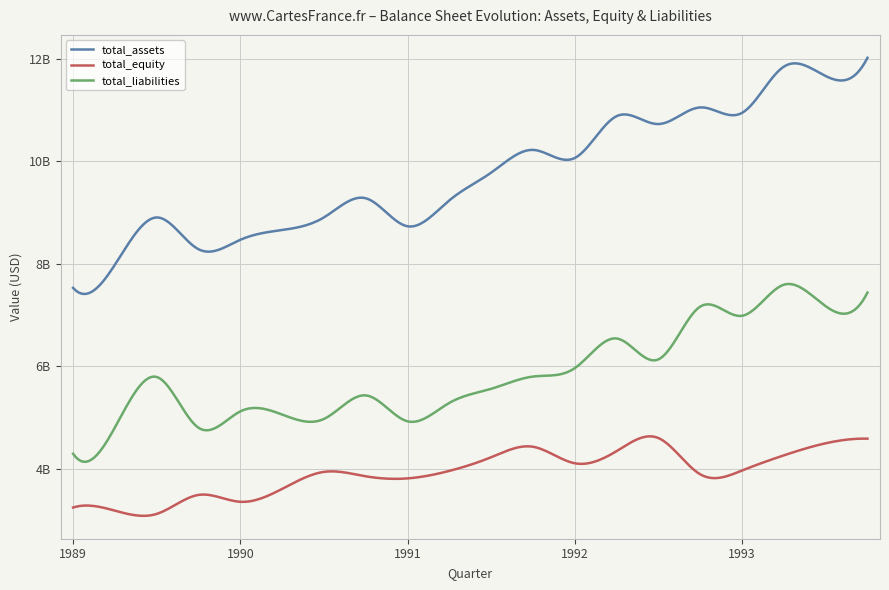

At which category does the chart reach its peak across all series?

1993-12